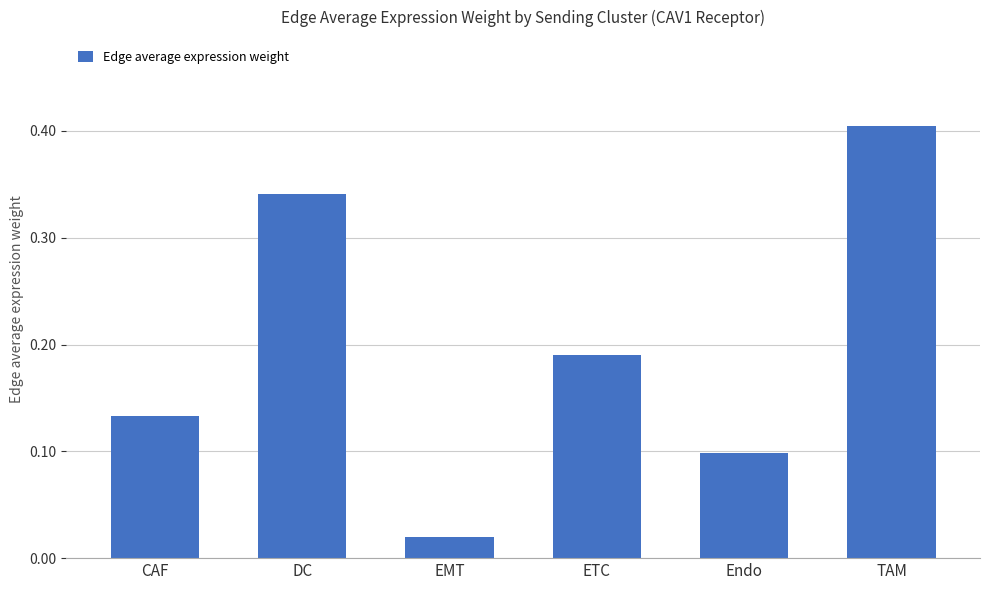

At which category does the chart reach its peak across all series?

TAM